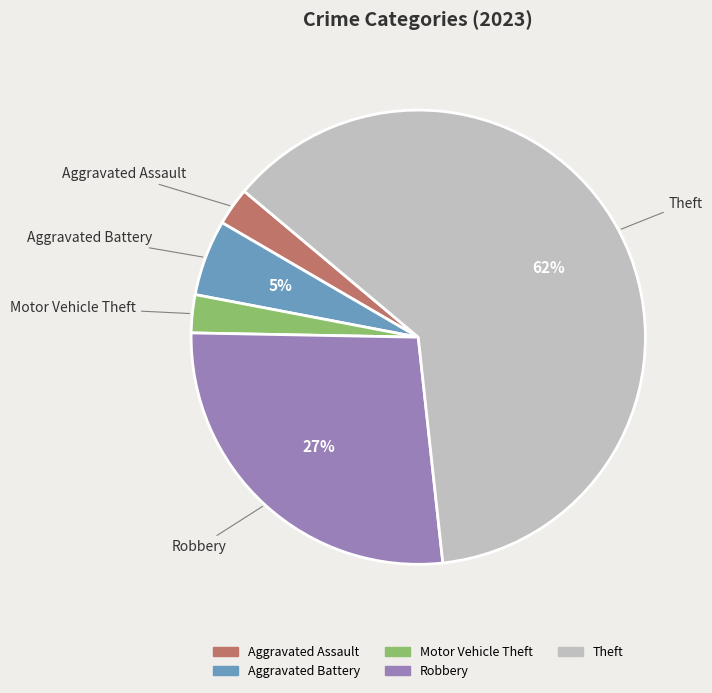

Is there a majority slice in this chart?

Yes